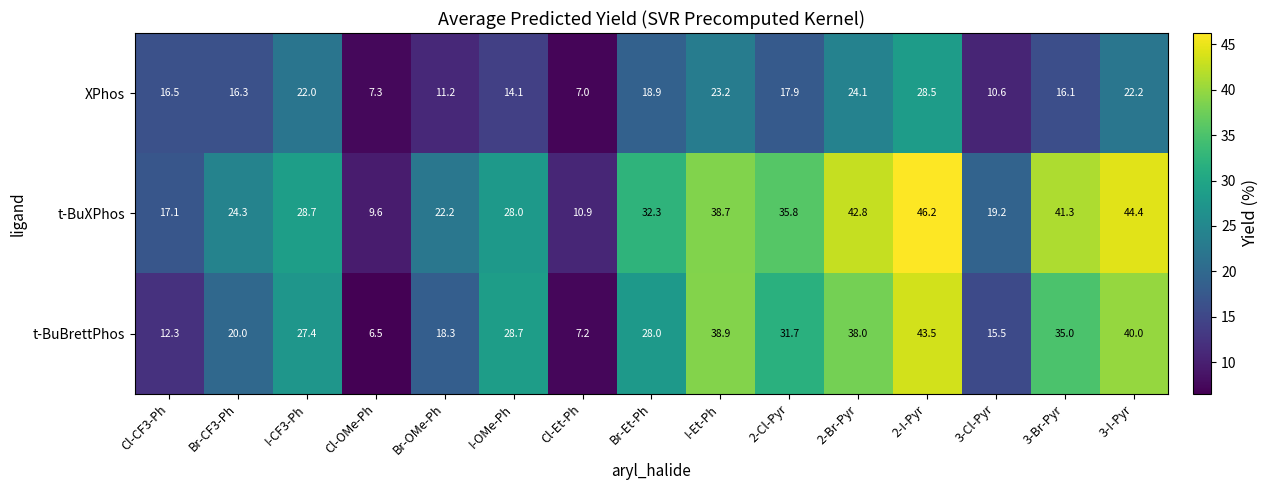

At which label does t-BuXPhos reach its minimum?

Cl-OMe-Ph